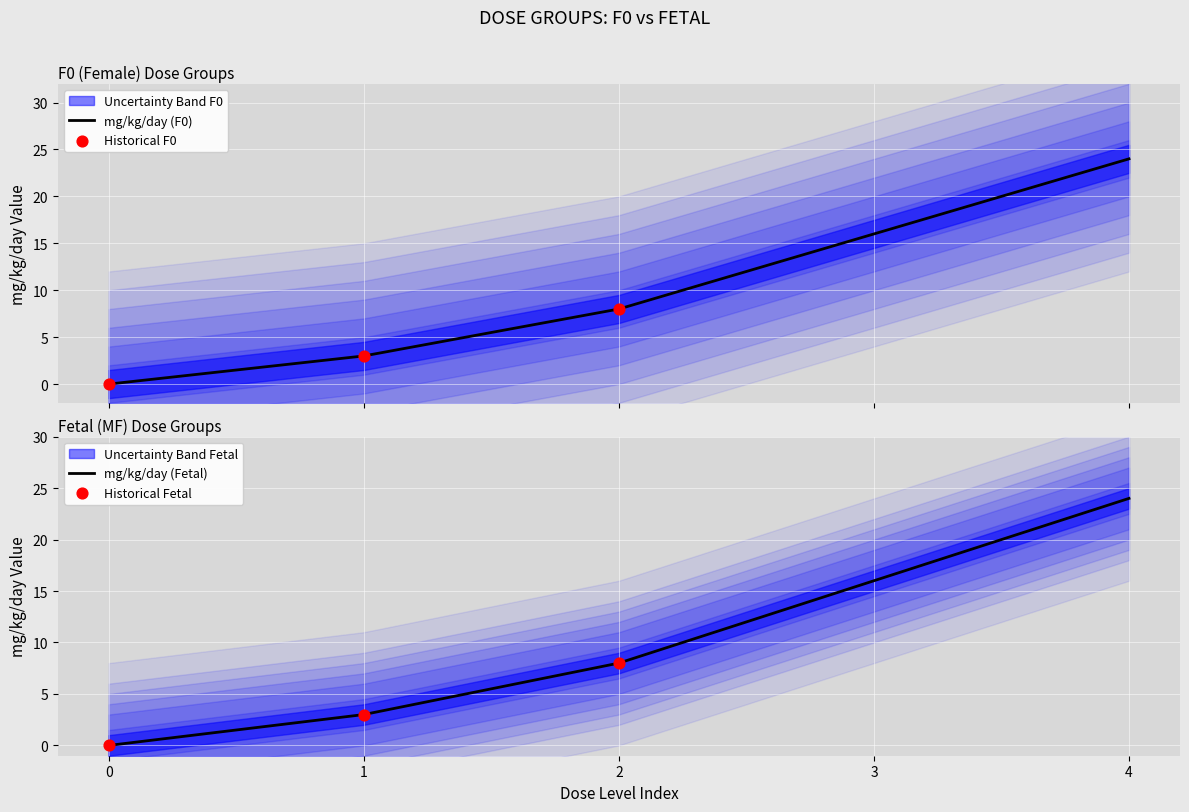

Which series has the largest total across all categories?

mg_kg_day_value_F0